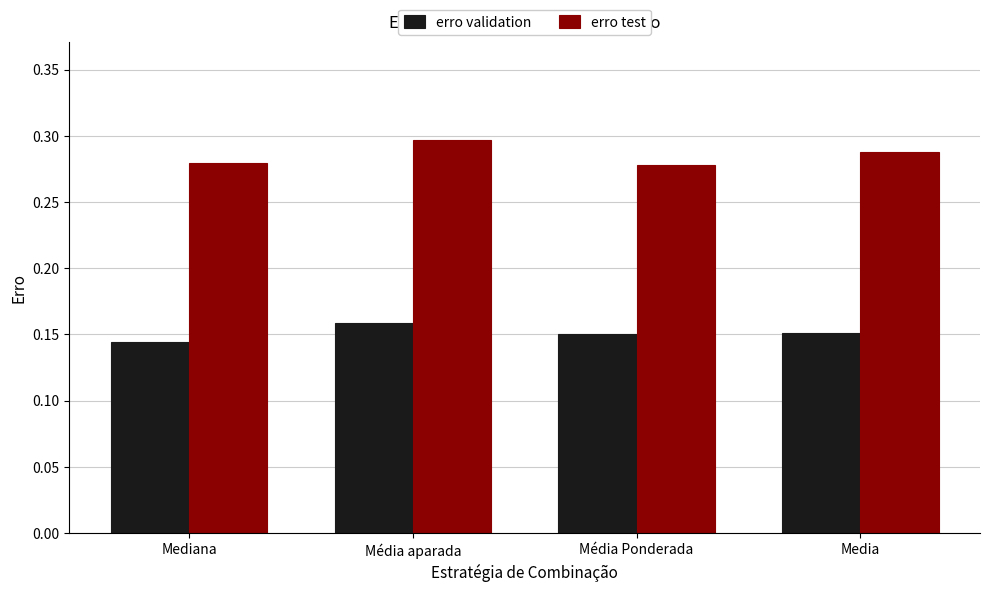

At how many categories does at least one series exceed 0?

4